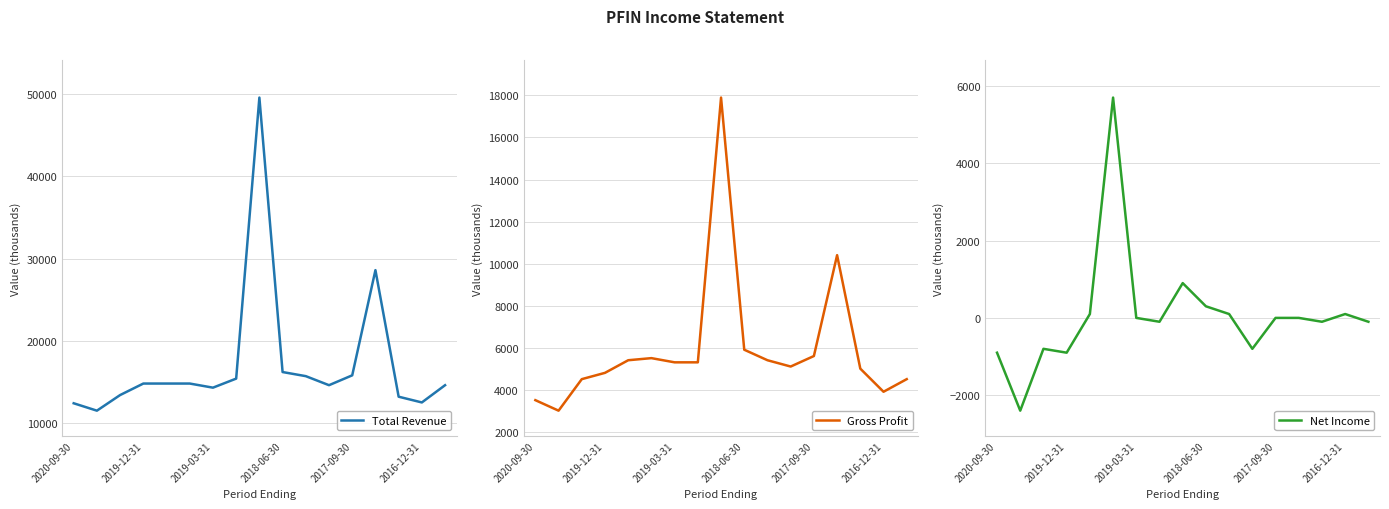

True or false: Total Revenue and Net Income cross at least once.

False